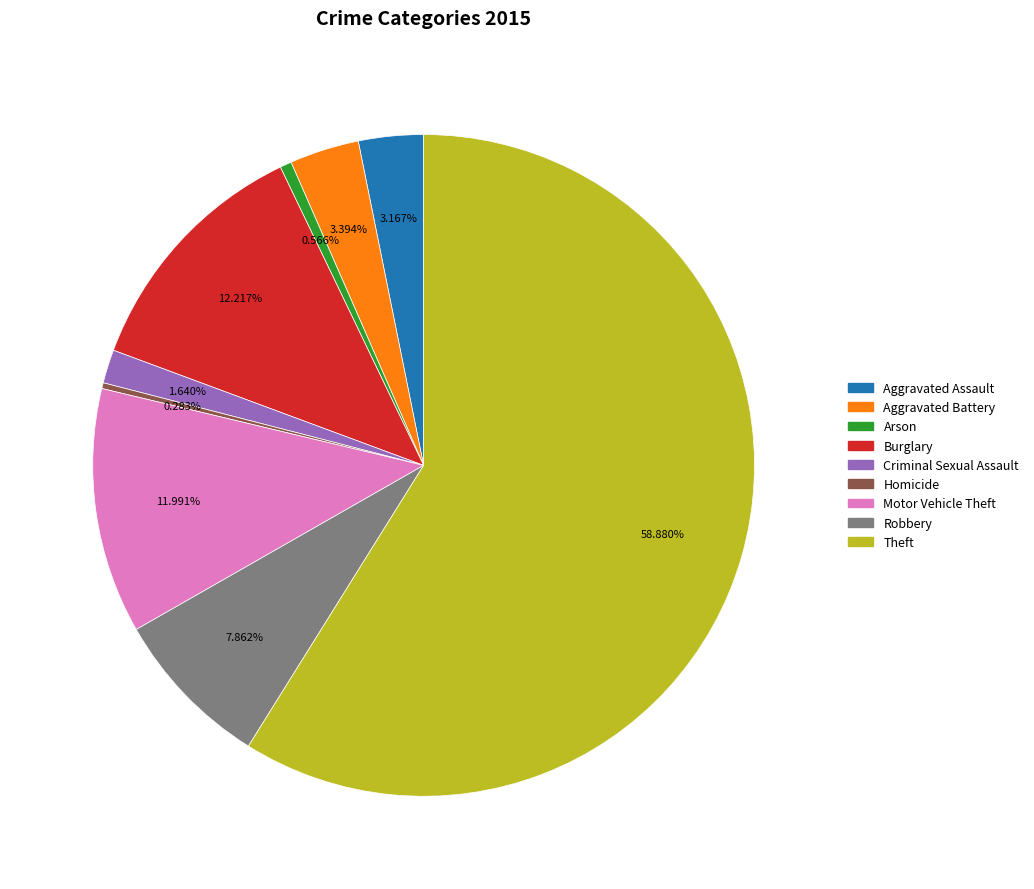

What portion of the pie excludes Theft?

41.1%